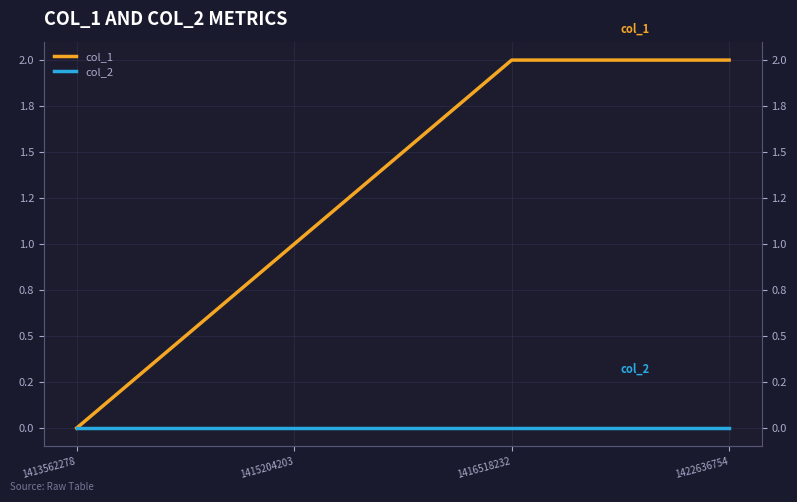

What is the average value of the col_1 series?

1